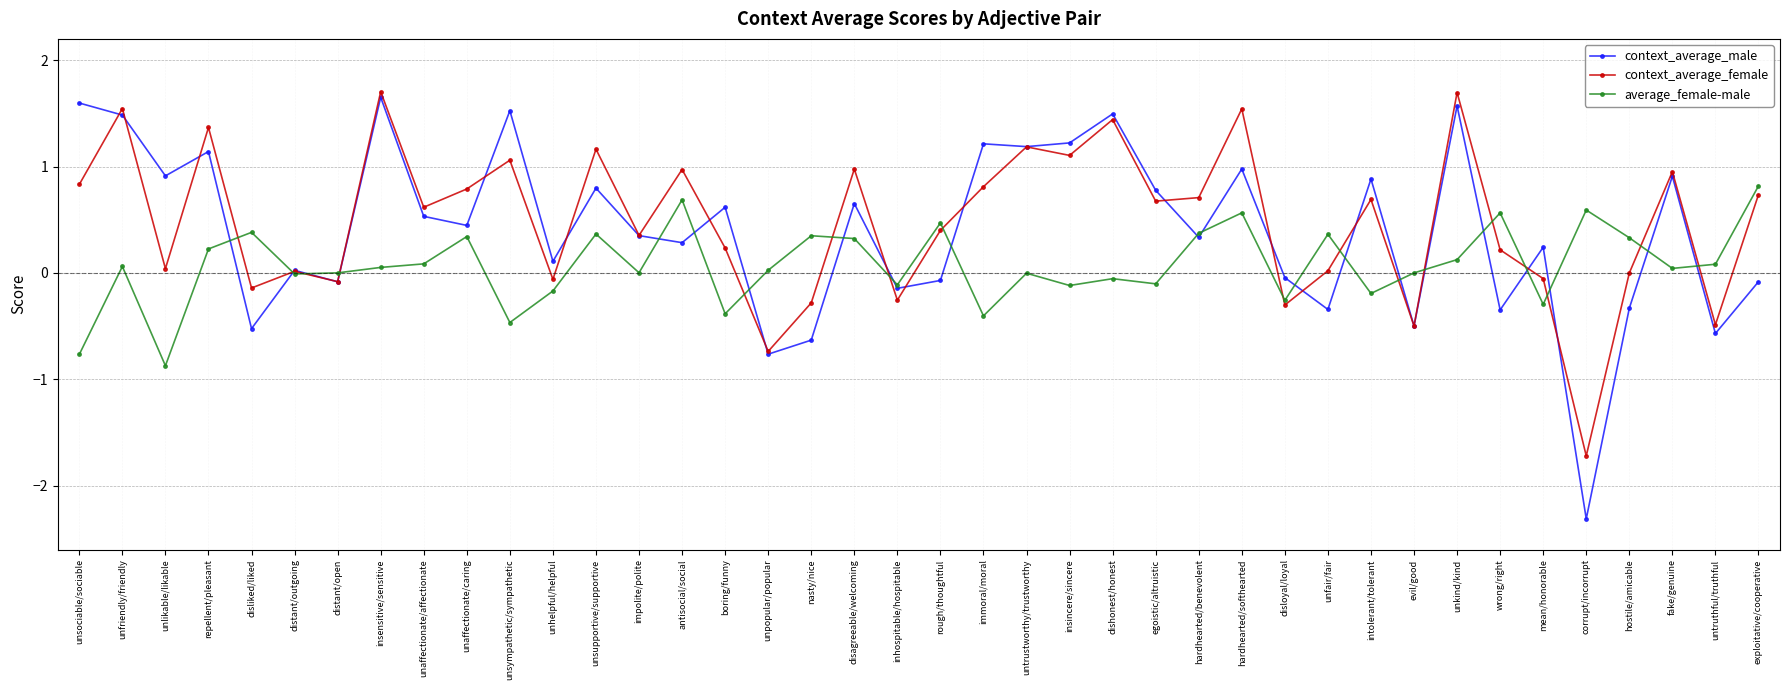

Which series changed the most between unaffectionate/affectionate and mean/honorable?

context_average_female